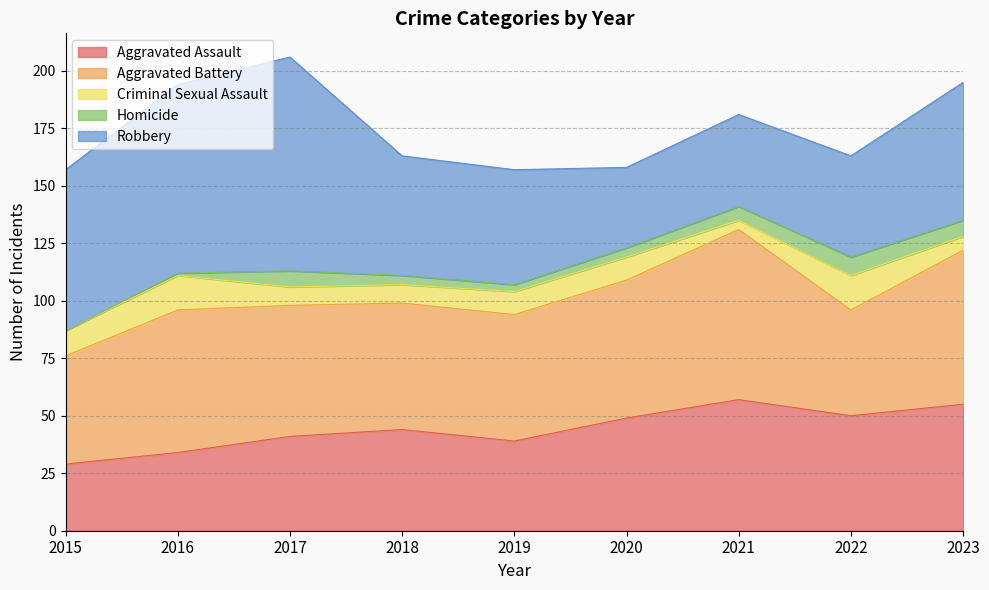

True or false: Criminal Sexual Assault has more than 2 points higher than both neighbors.

False